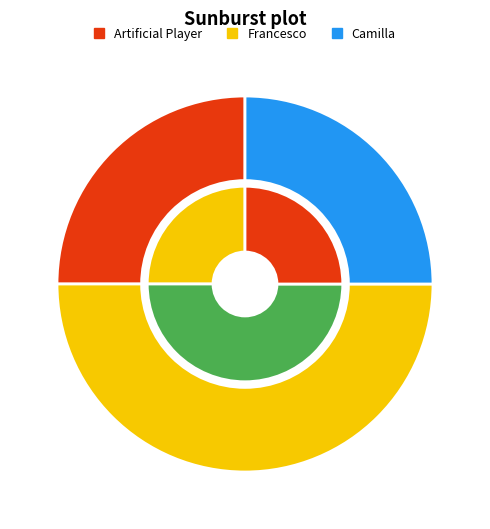

How many slices are in this pie chart?

3